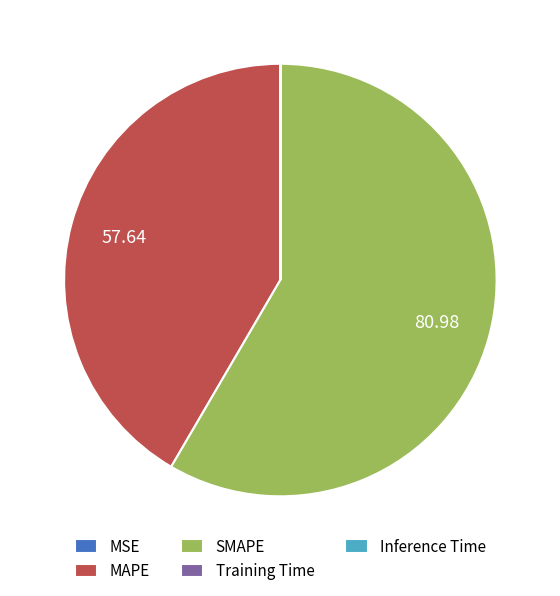

Does SMAPE account for over 50% of the chart?

Yes